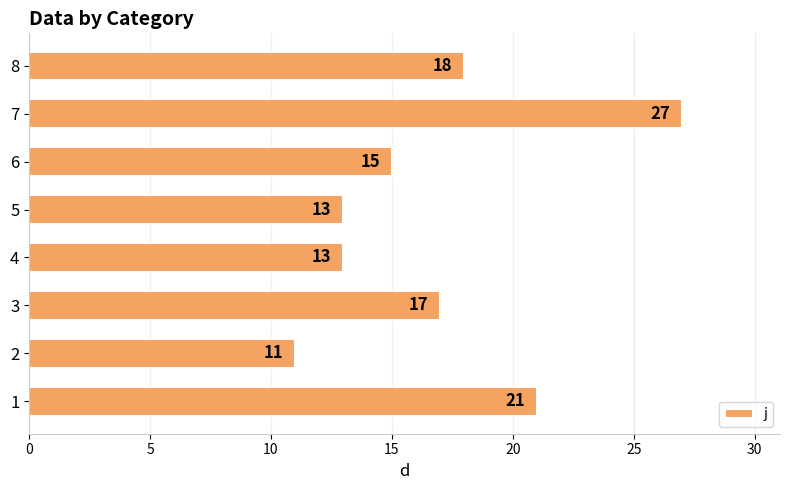

What is the difference between the maximum and minimum values?

16